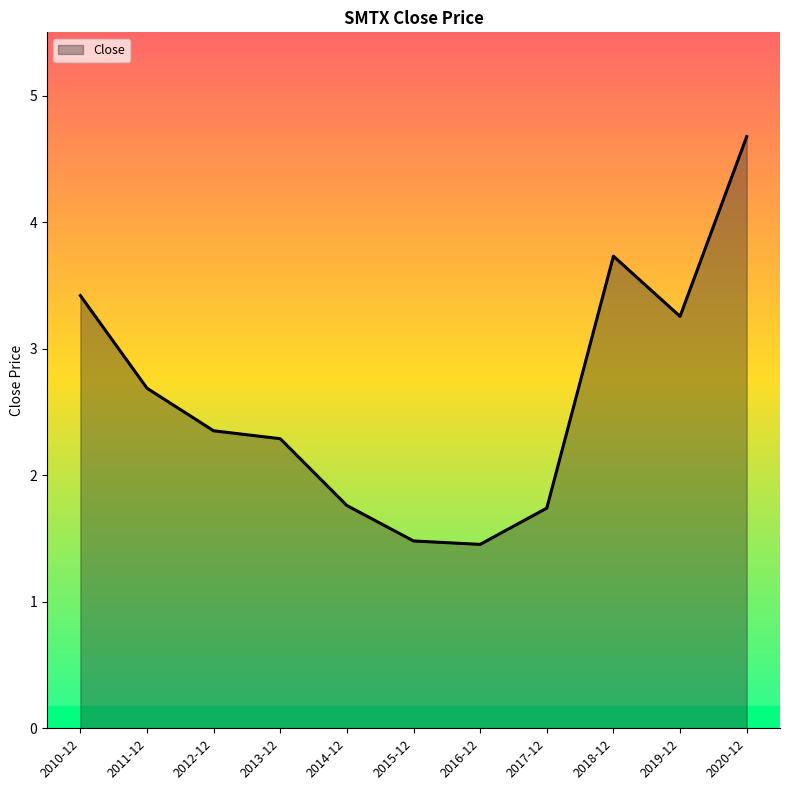

Approximately how many times larger is the value at 2012-12 compared to 2019-12?

0.7